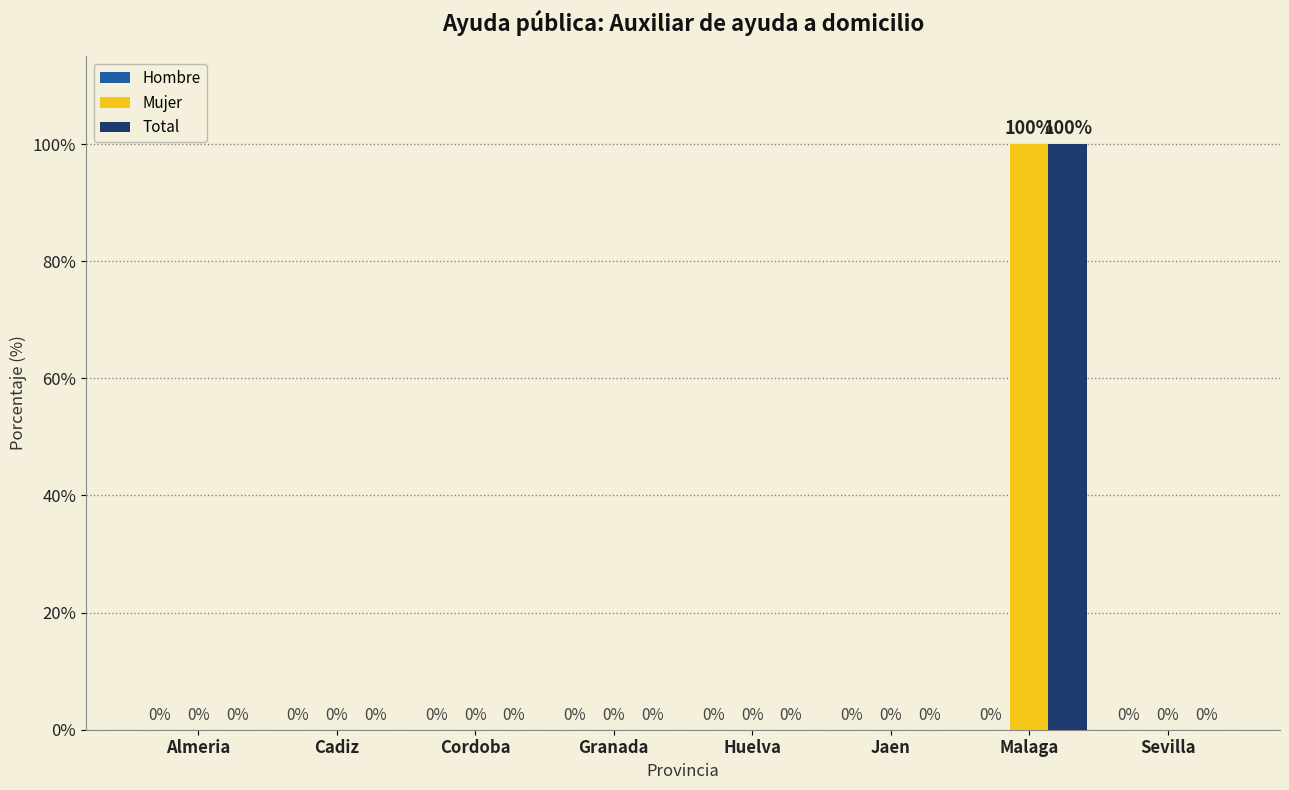

Is the value of Mujer at Malaga greater than the value of Total at Granada?

Yes